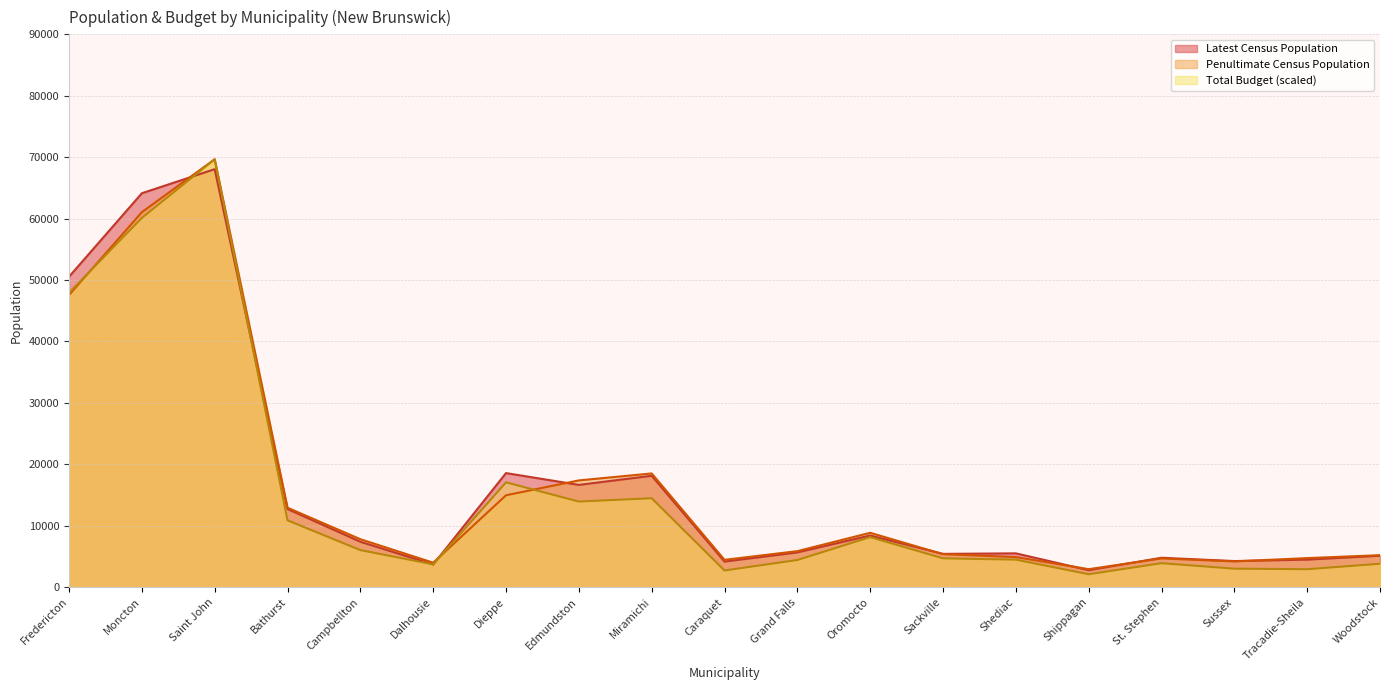

At which label is Penultimate Census Population closest to 36290?

Fredericton